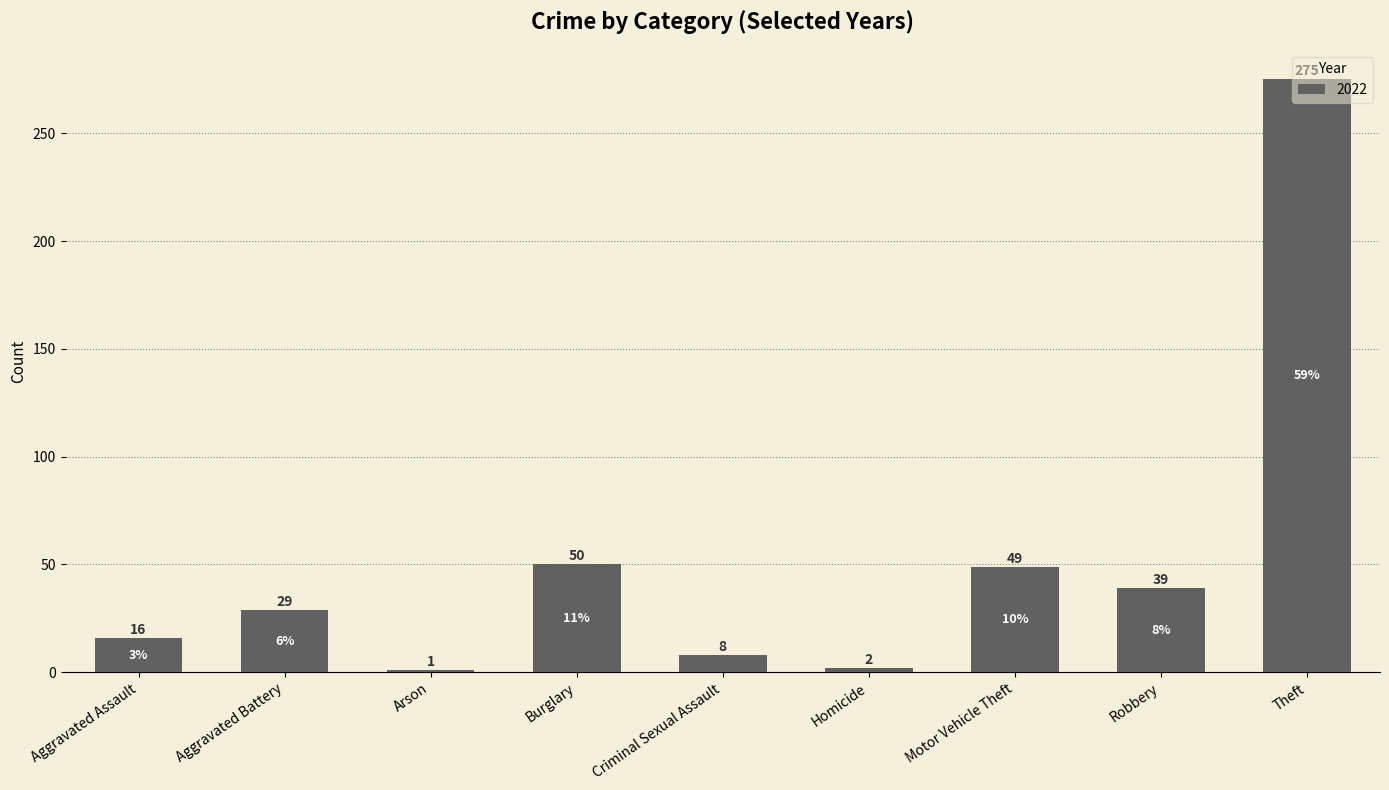

What is the label of the 6th bar from the left?

Homicide